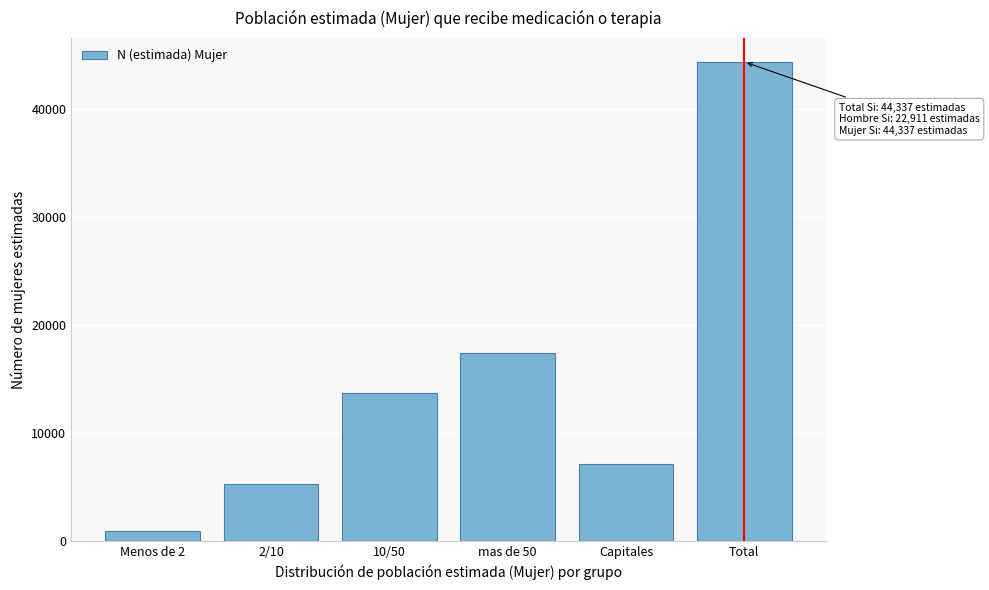

Reading left to right, extract all data points from this chart.

894	5239	13701	17418	7086	44337